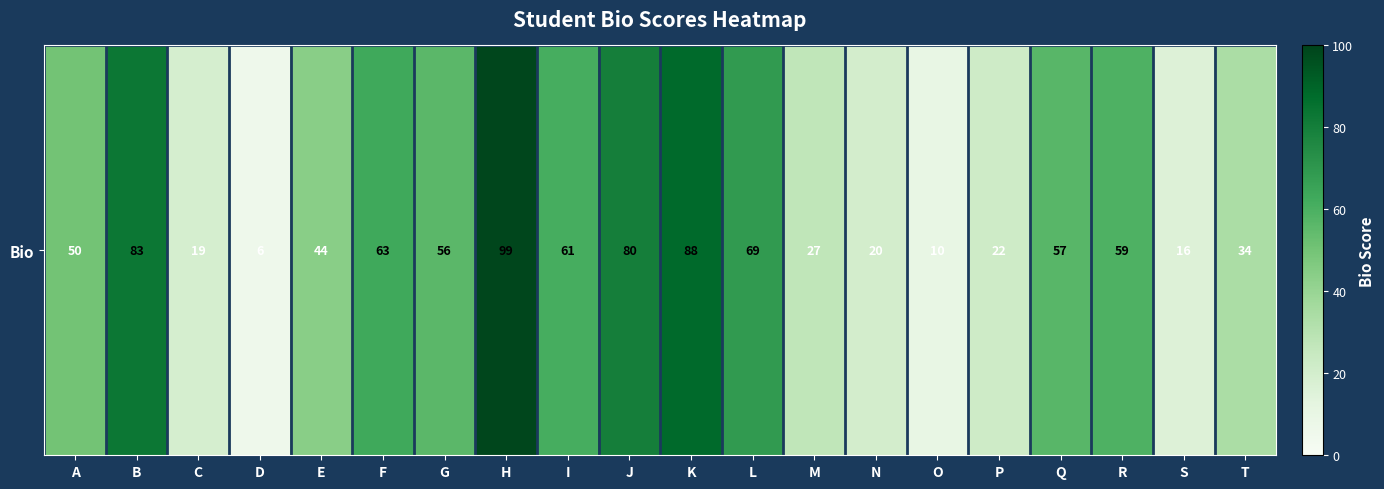

What is the ratio of the value at C to the value at Q?

0.3